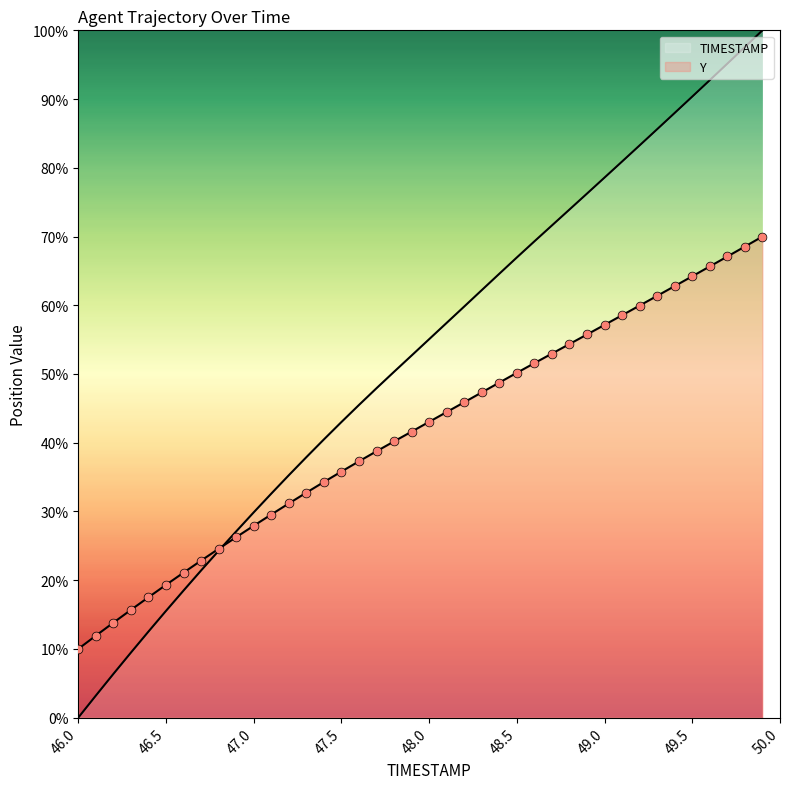

Which series reaches the maximum Y coordinate?

TIMESTAMP